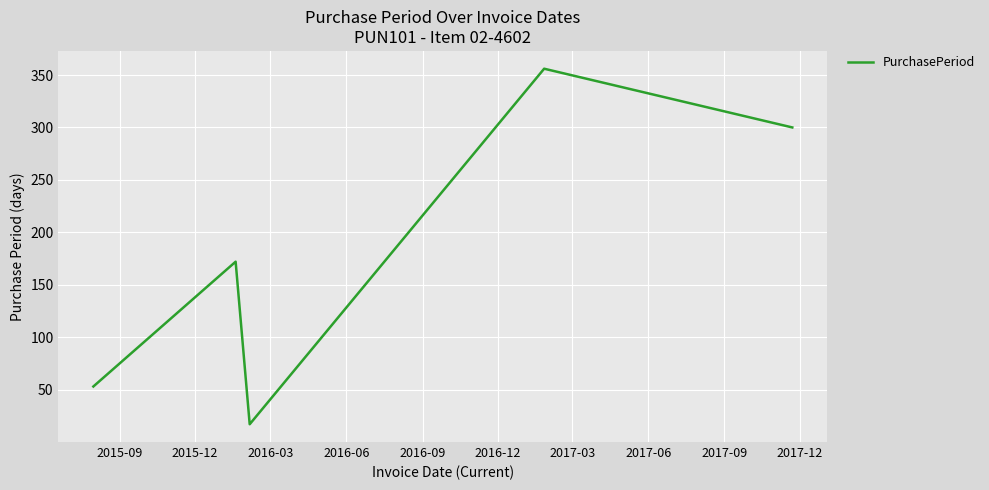

What is the average value?

180